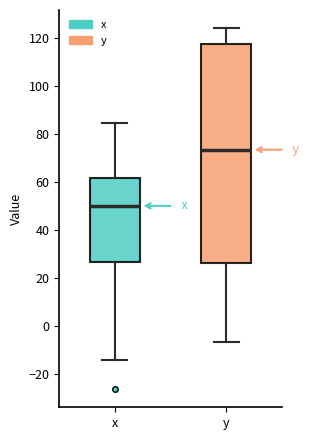

Comparing the boxes themselves (not the whiskers), which one is the tallest?

y